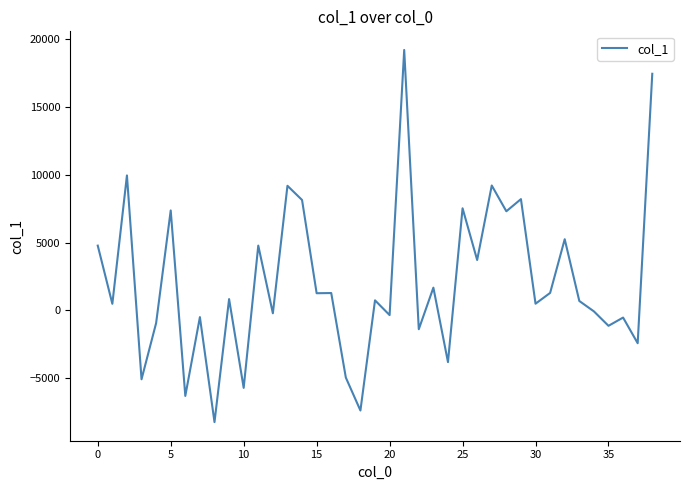

What is the minimum value shown in the chart?

-8254.8